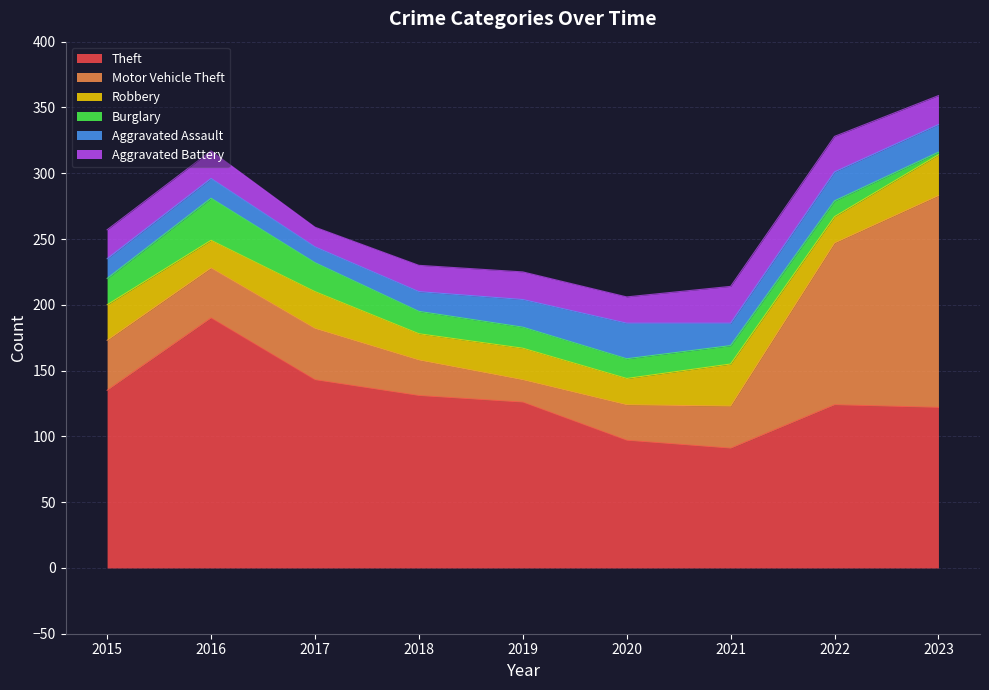

At which category is the sum across all series the highest?

2023